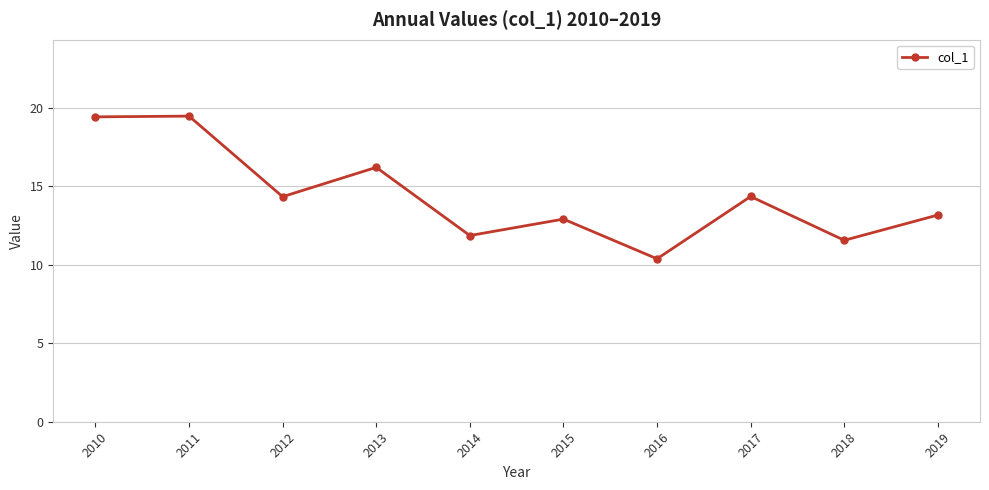

Is it true that the value at 2016 is 10.4?

True